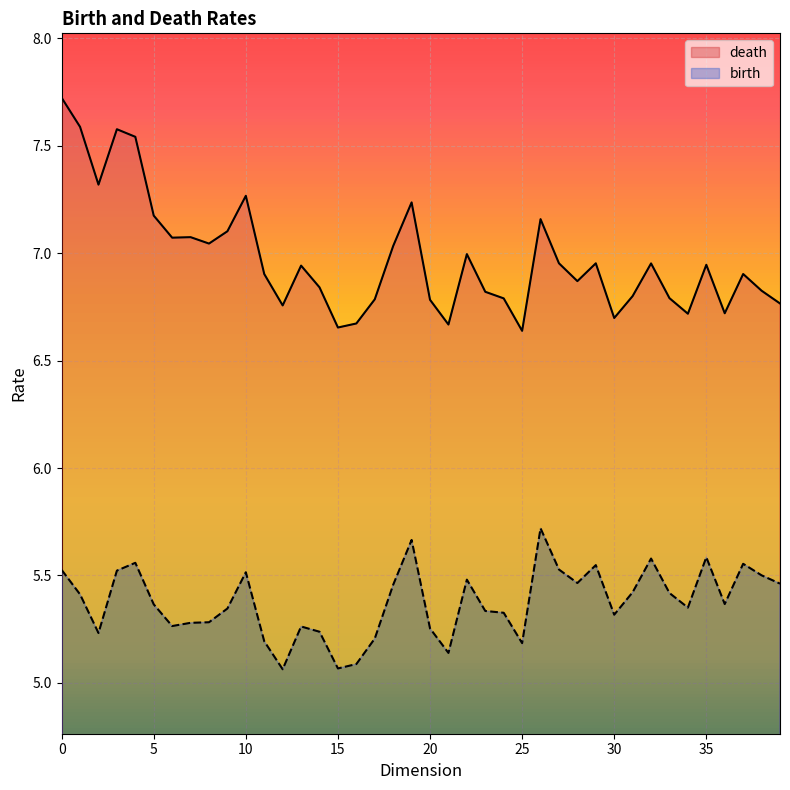

How many lines are shown in the chart?

2